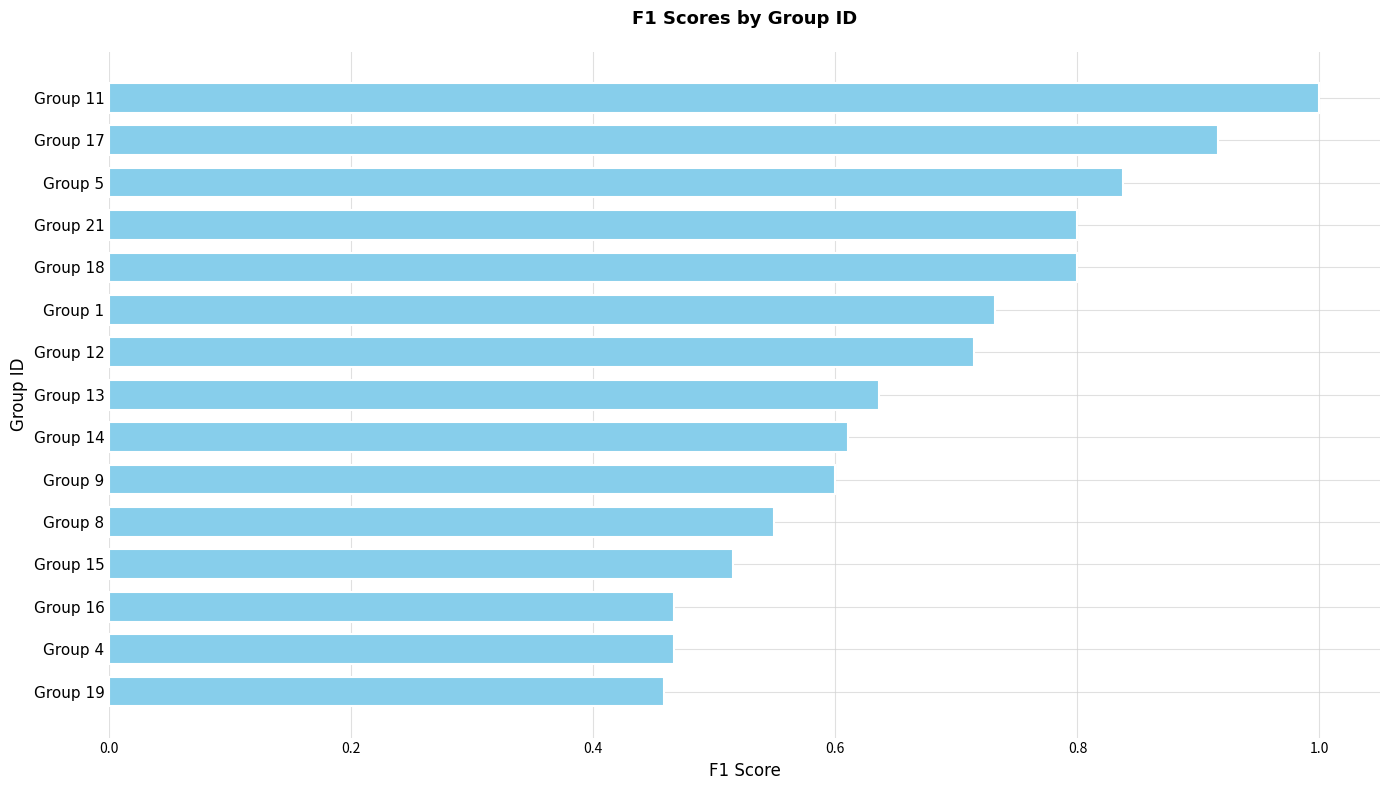

Does the chart contain any negative values?

No